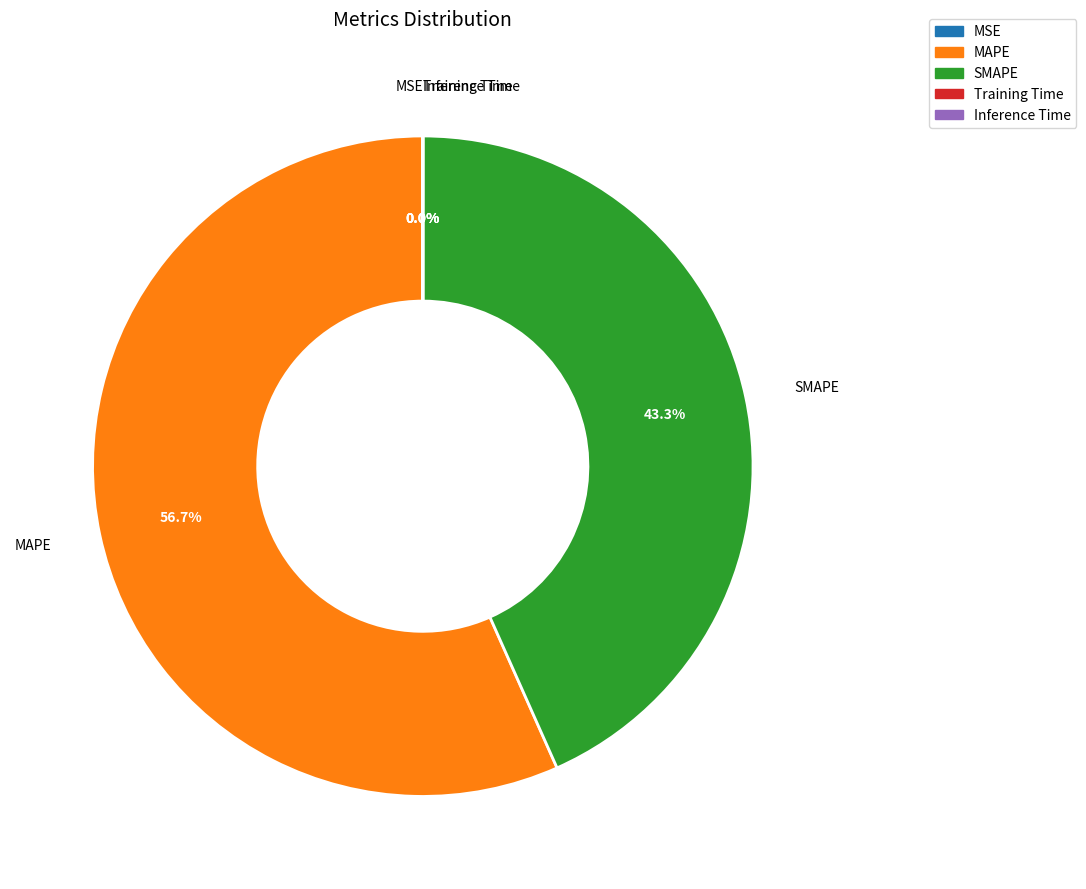

Which category accounts for the majority?

MAPE